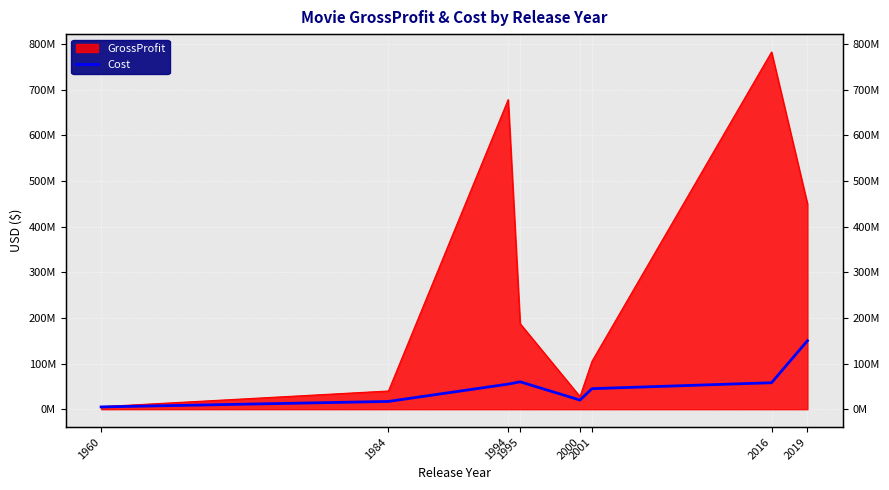

What is the sum of all values?

410000000